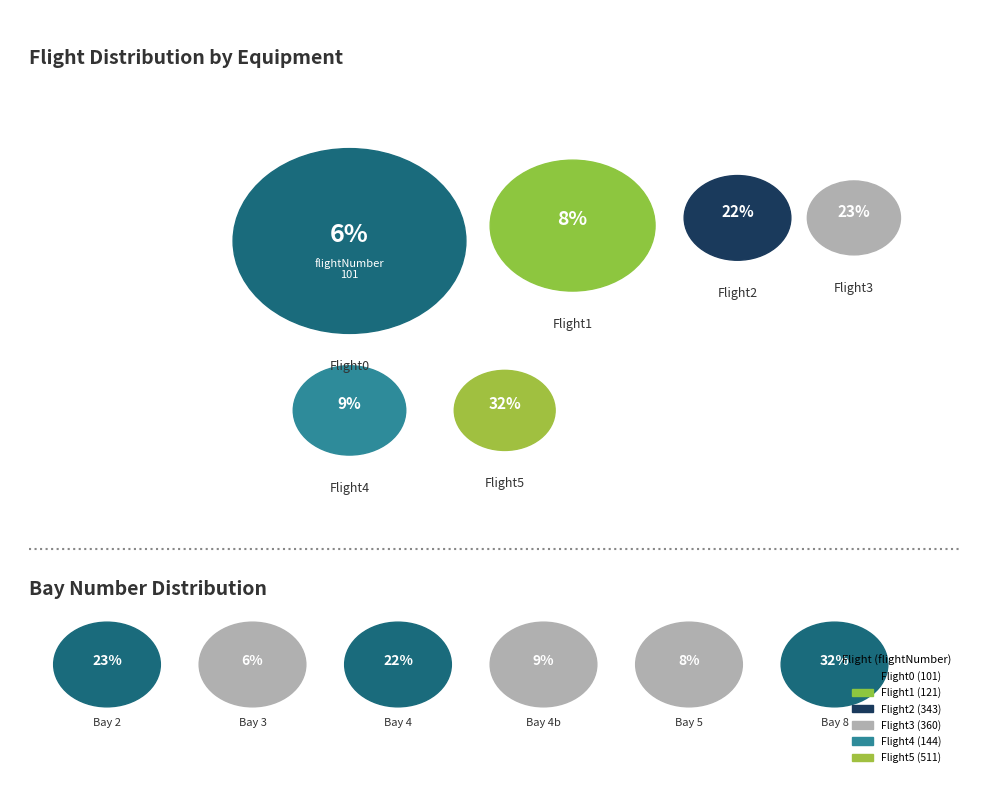

The Flight5 slice represents 32% of the pie. True or false?

True